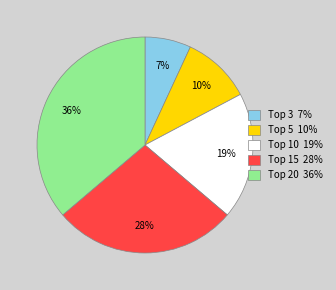

Rank the categories by value from lowest to highest.

Top 3, Top 5, Top 10, Top 15, Top 20